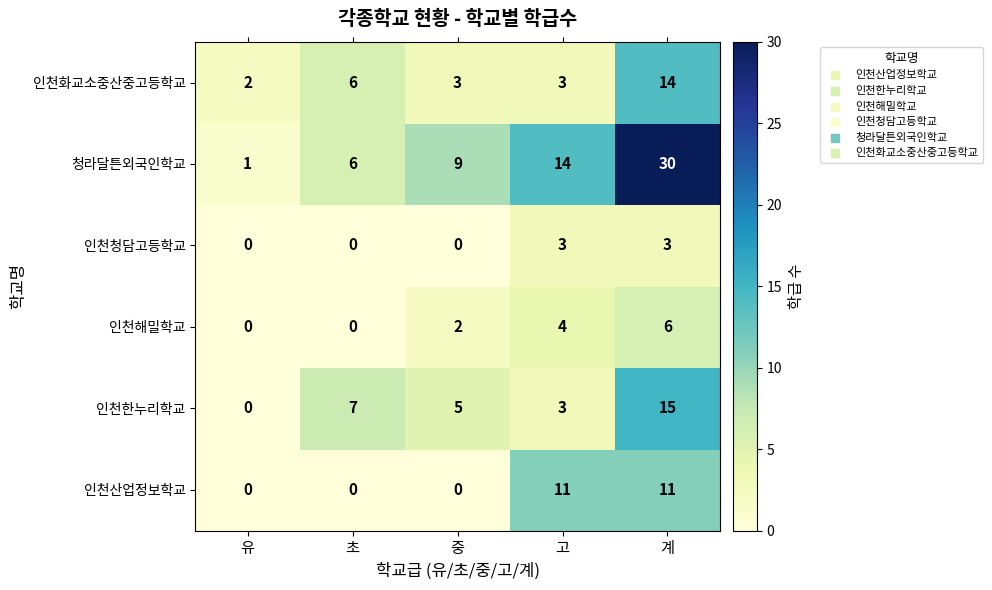

What is the spread (max minus min) of values at 유?

2